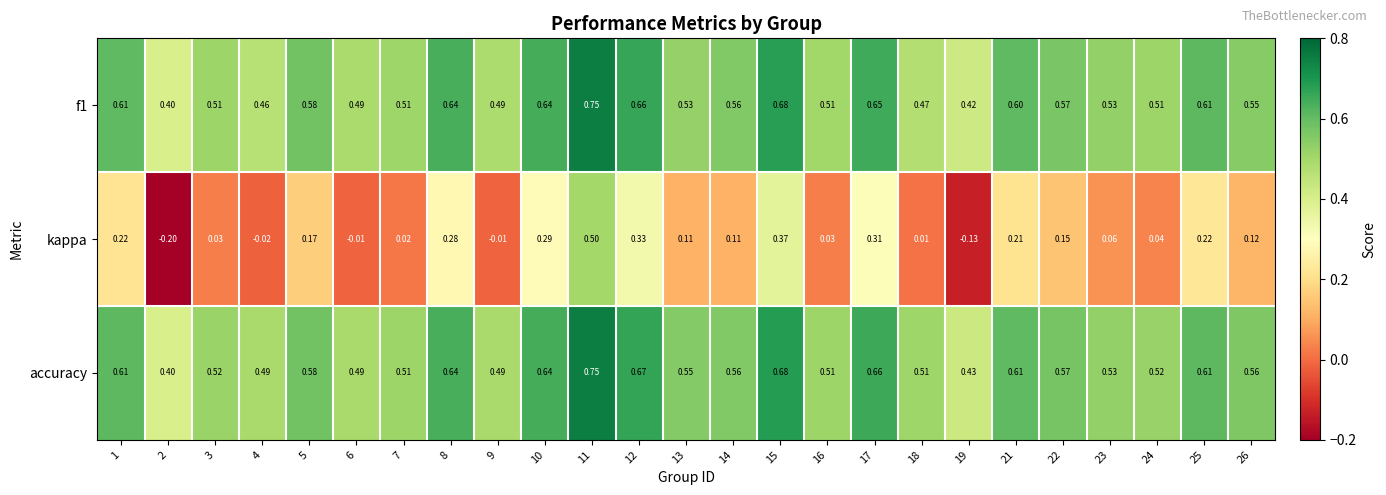

Which series has the largest total across all categories?

accuracy